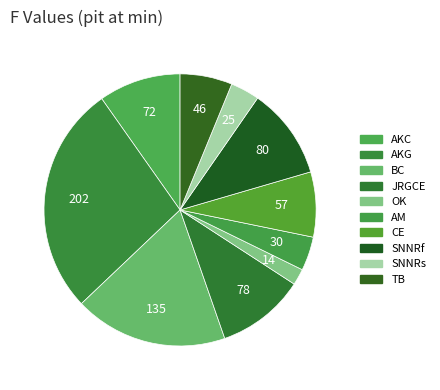

What is the largest slice in the pie chart?

AKG